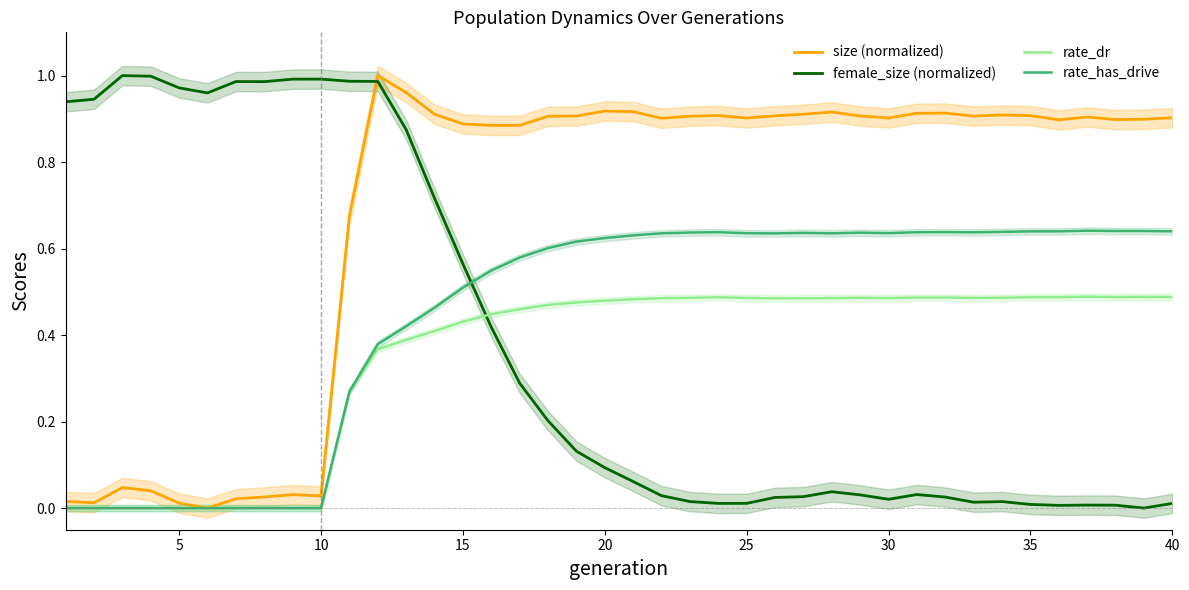

What is the maximum value for rate_has_drive?

0.6